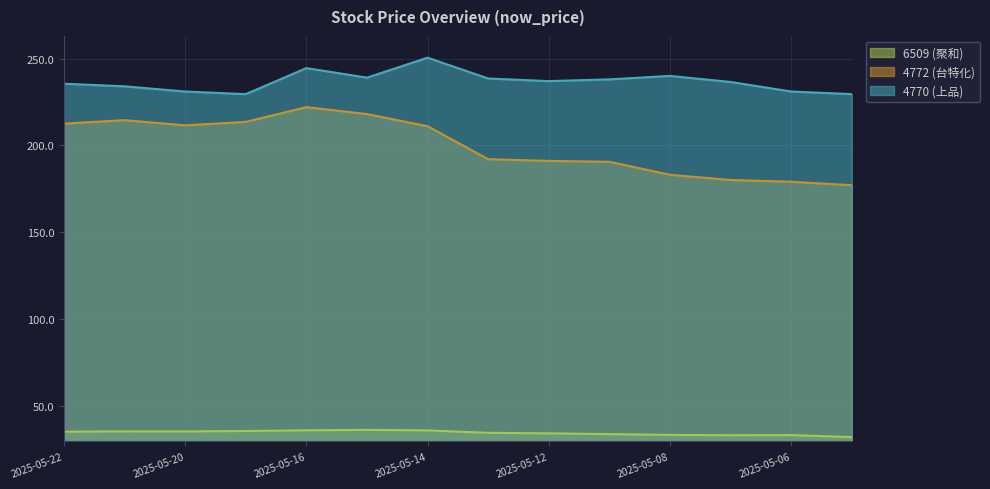

True or false: 4770 (上品) has more than 2 points higher than both neighbors.

True